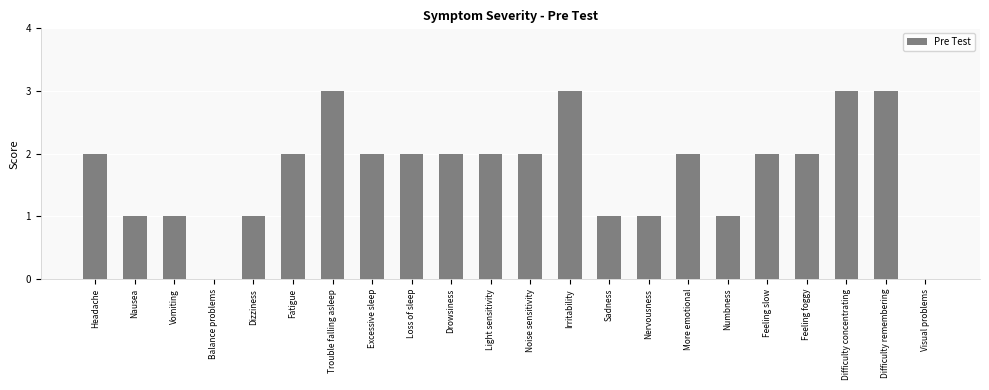

What is the change in value from Excessive sleep to Visual problems?

-2